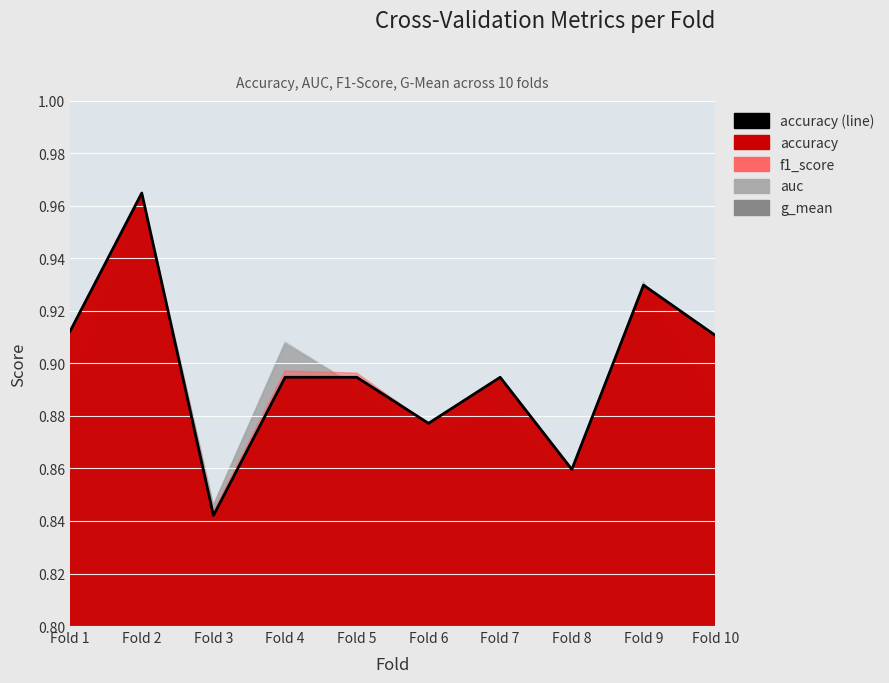

What is the difference between the maximum and minimum values?

0.1